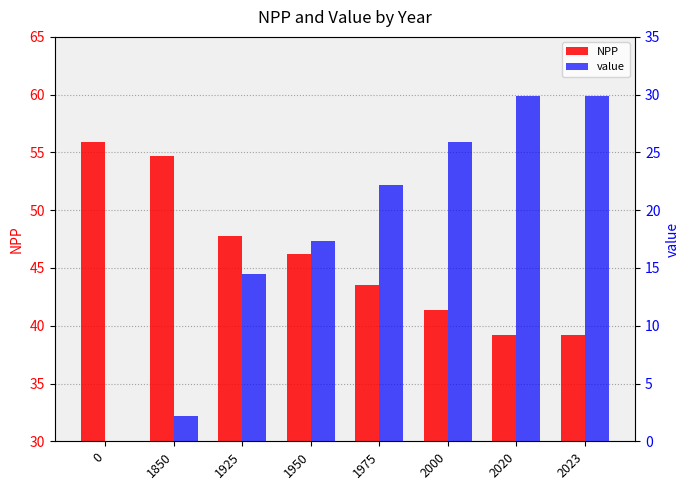

How many data points in value are above 22?

4